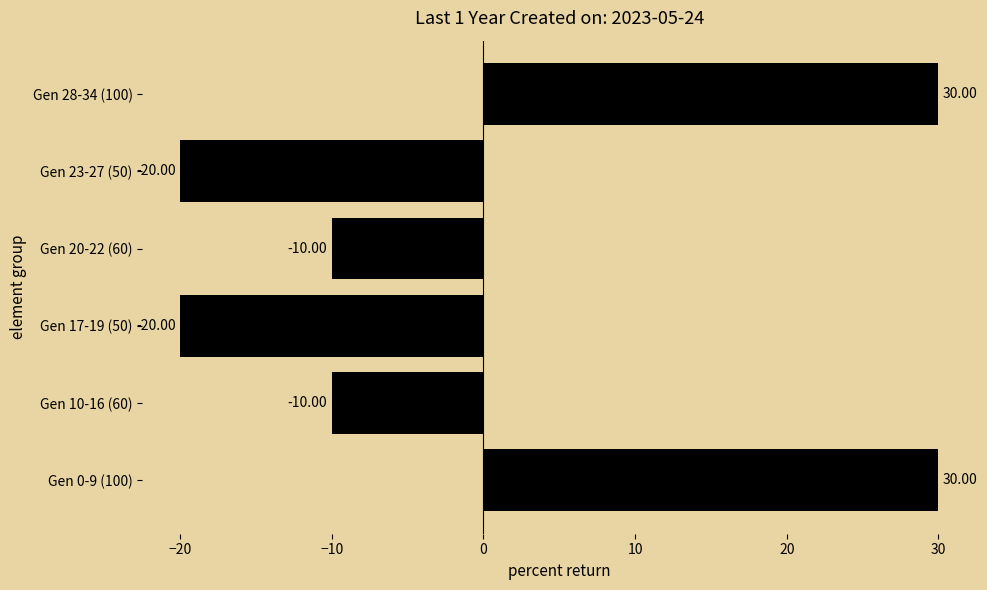

How many values are below -10?

2